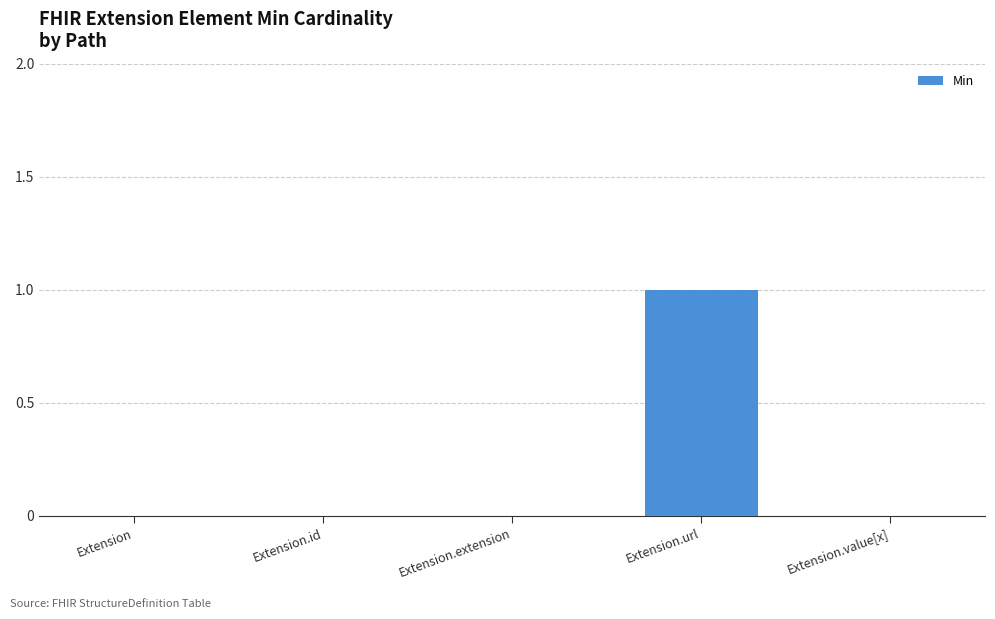

Are the bars horizontal?

No